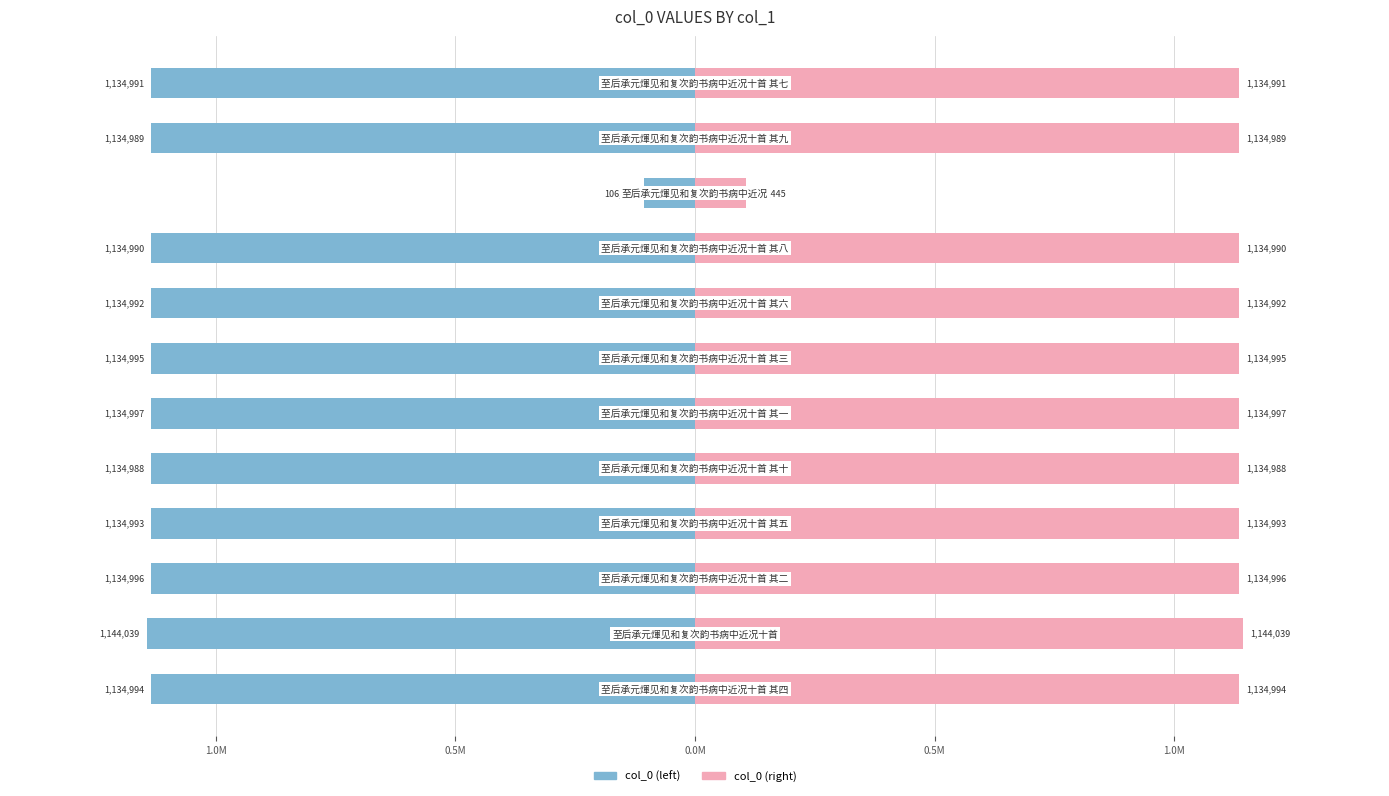

What is the value of the col_0 (right) bar at the 4th from the left?

1134993